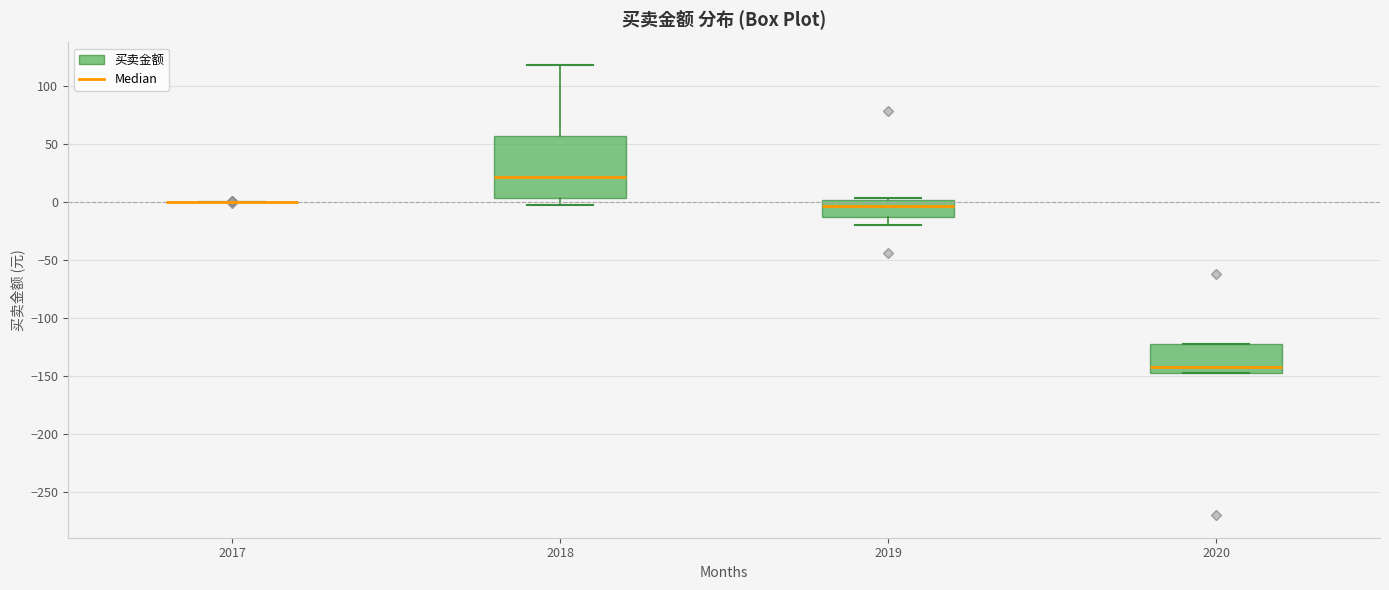

Where is the upper edge of the box at x = 2020 on the y-axis? The values are not printed on the chart, so give them approximately, as read against the axis.

-125